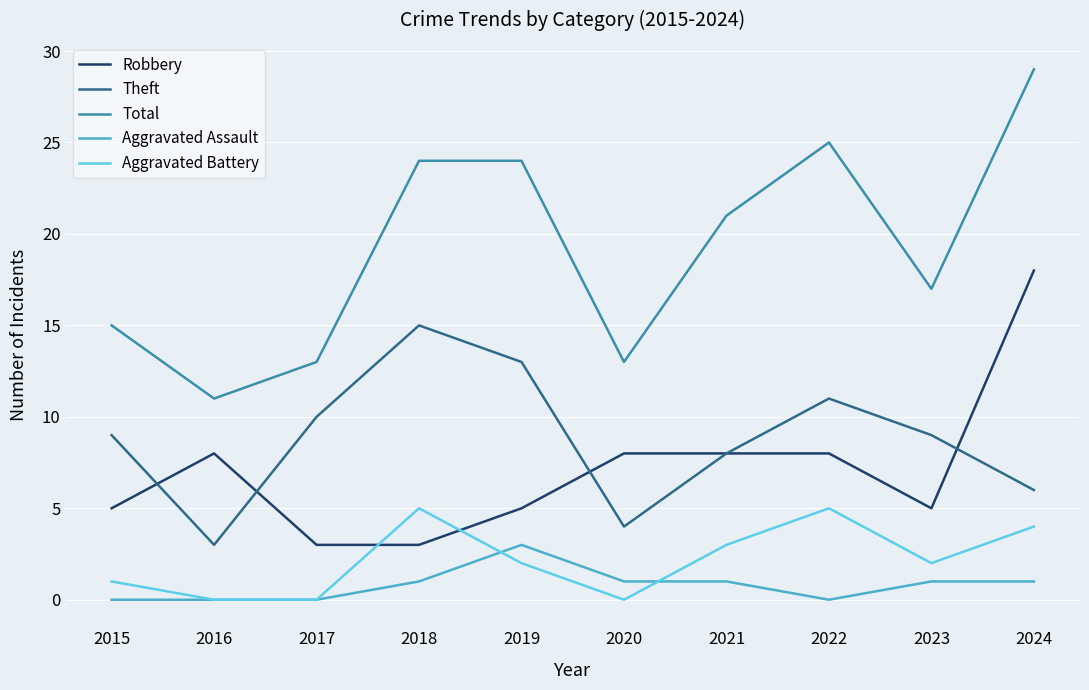

At which category does the chart reach its peak across all series?

2024